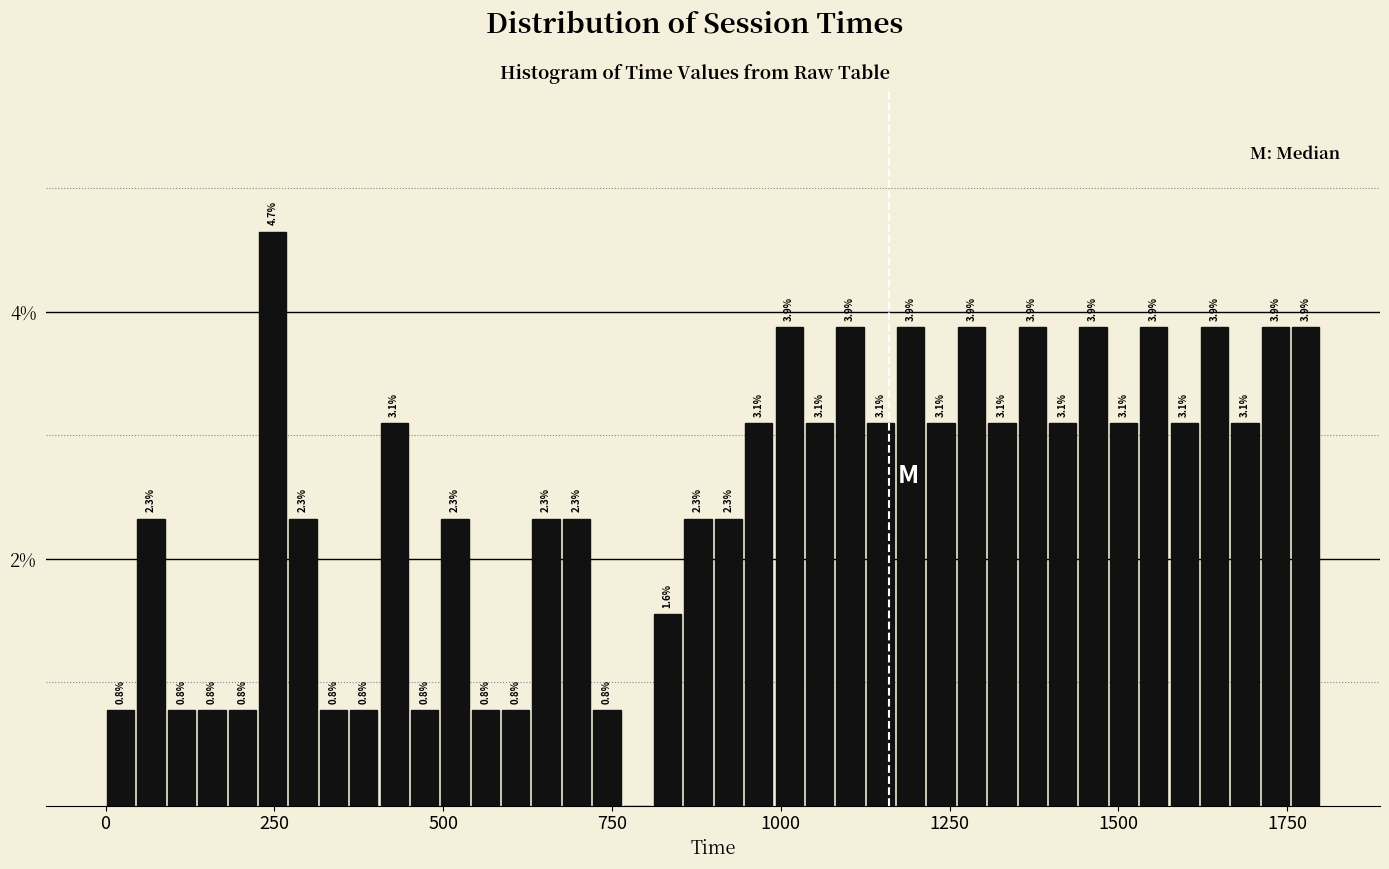

Around what value on the x-axis is the tallest bar? Give the approximate position of its centre, as read against the axis.

250